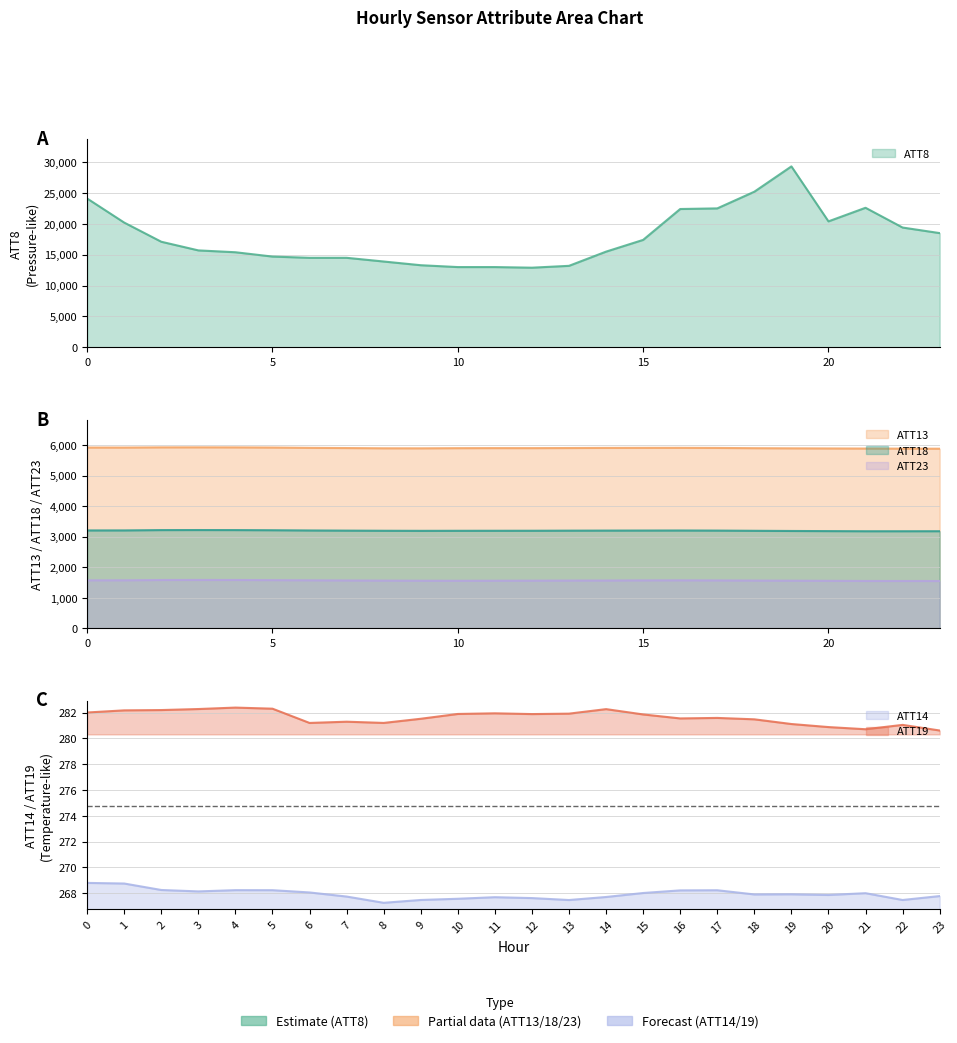

How many lines are shown in the chart?

6